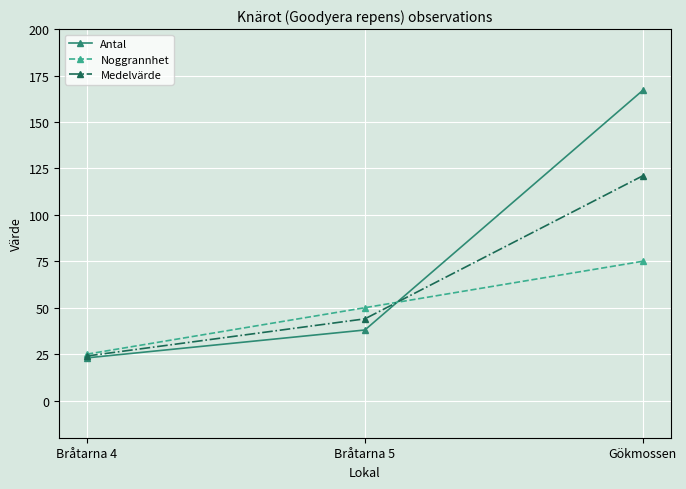

What is the value of the Antal point at the 1st from the left?

23